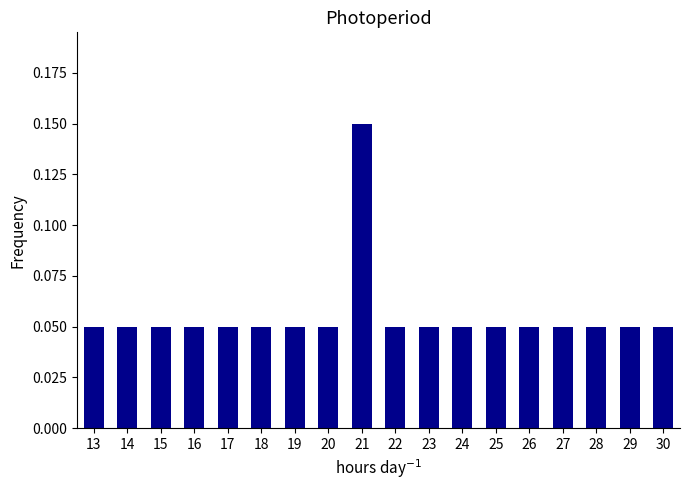

Are the bars grouped side by side (vs. stacked)?

No